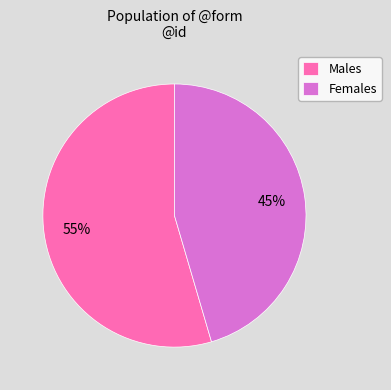

What is the largest slice in the pie chart?

Males